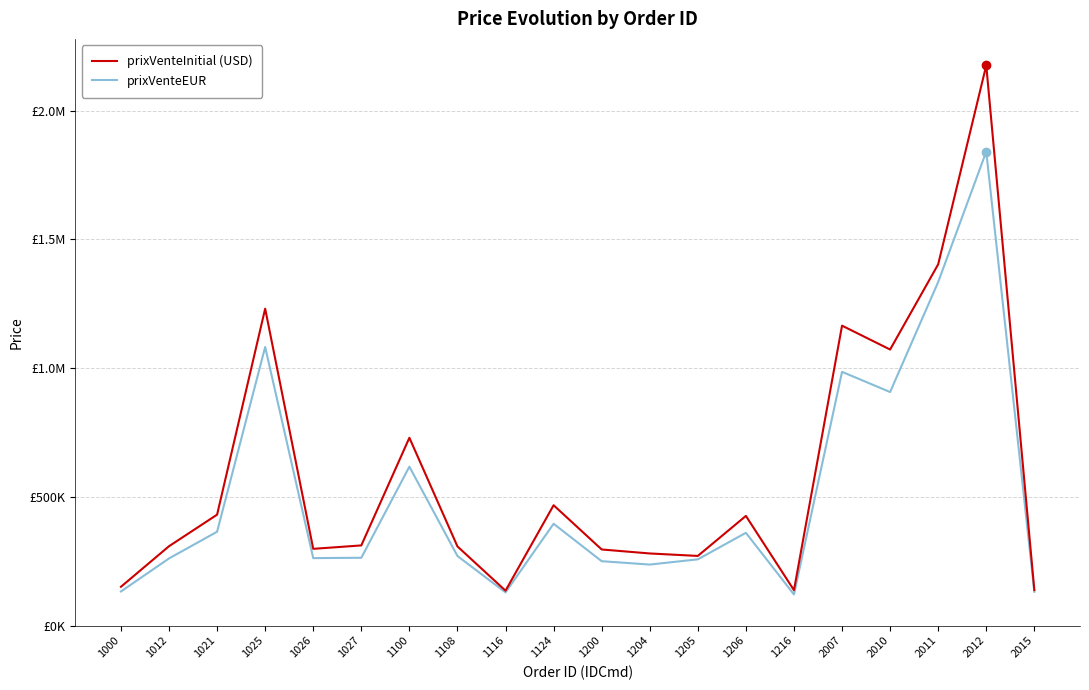

The prixVenteInitial (USD) series shows 252350.4 at 1100. True or false?

False